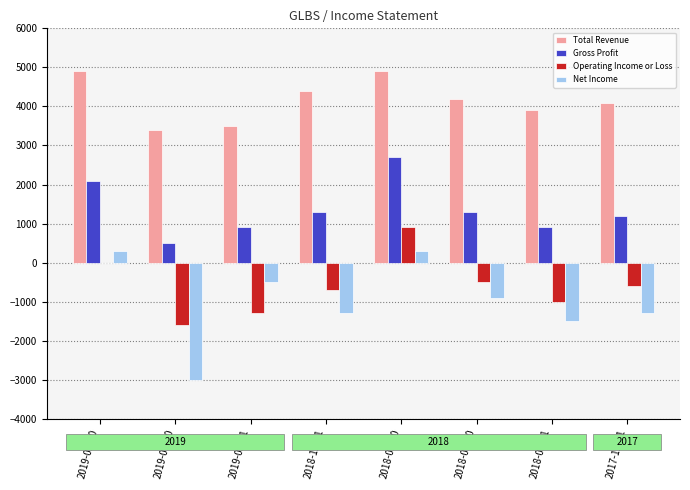

What is the sum of the Net Income values at 2018-09-30 and 2019-06-30?

-2700